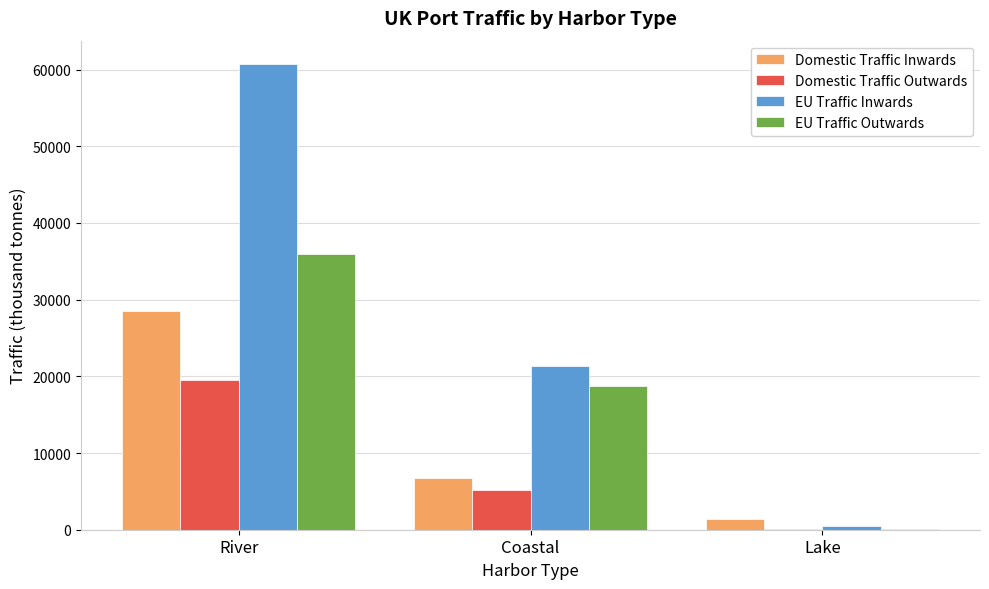

Is it true that Domestic Traffic Inwards equals 2186.8 at Coastal?

False